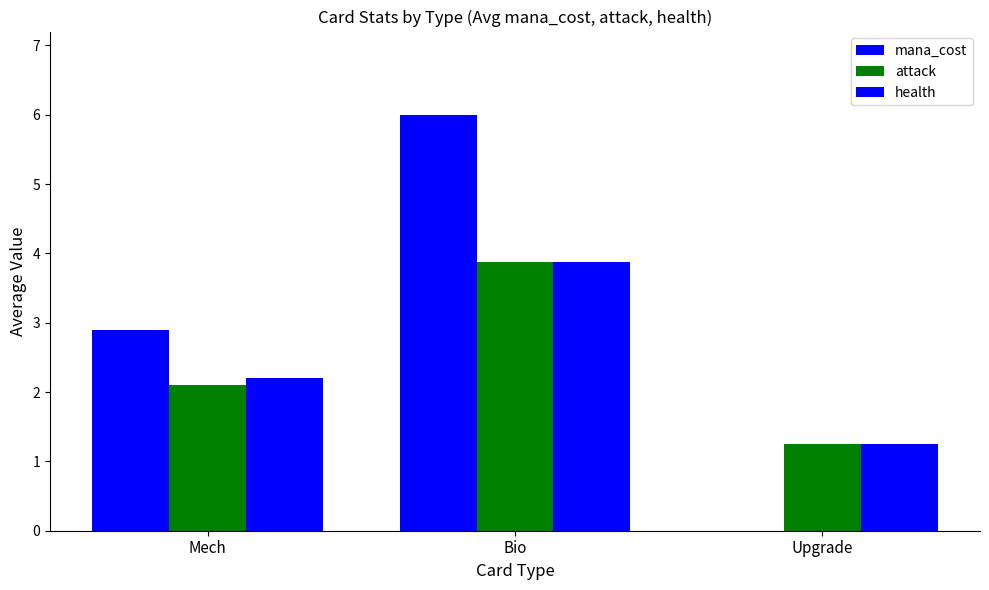

Rank the series by their maximum value, from lowest to highest.

attack, health, mana_cost